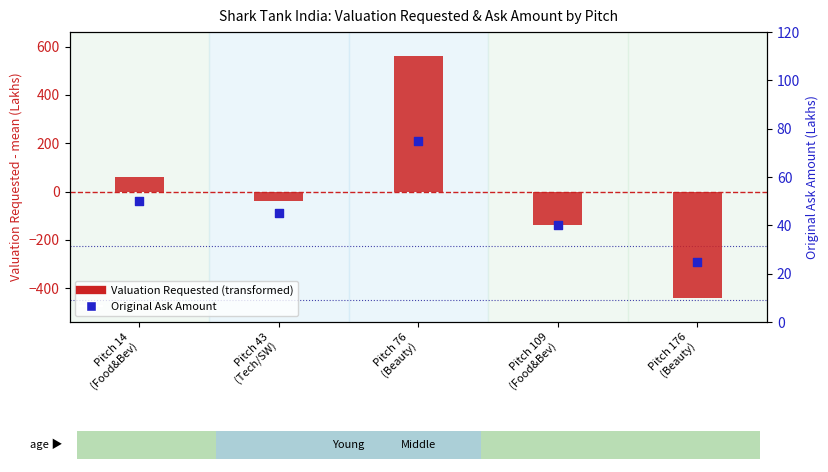

At how many categories does at least one series exceed -142?

5